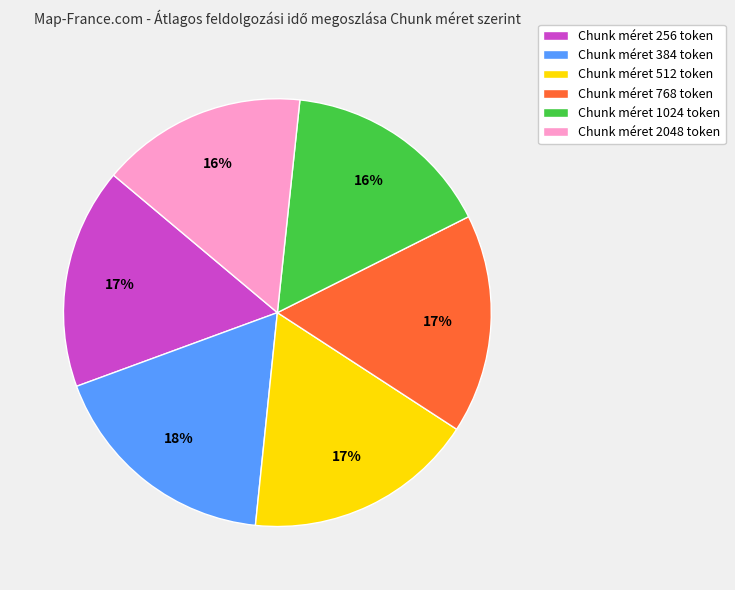

Is the sum of Chunk méret 1024 token and Chunk méret 384 token greater than half?

No